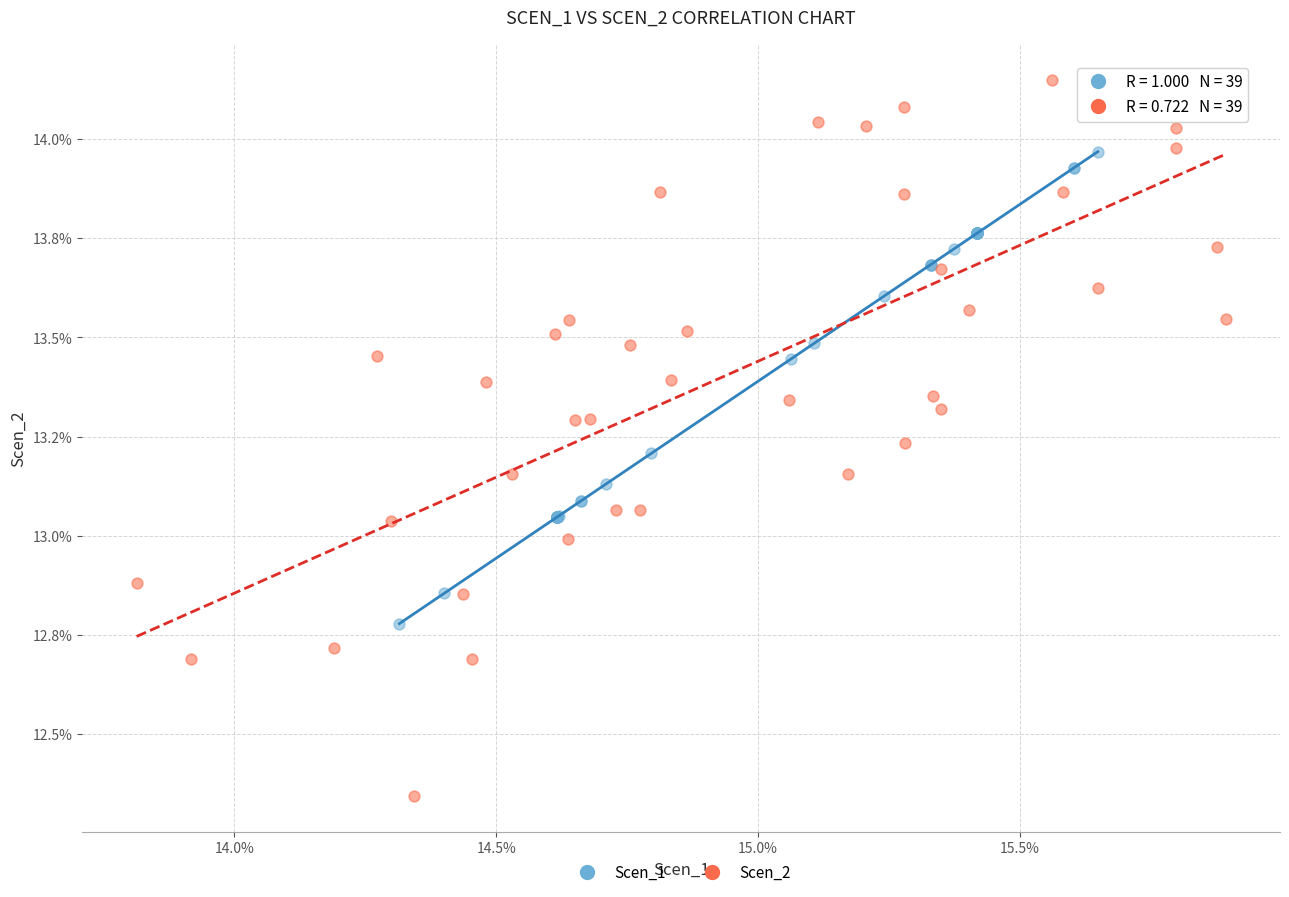

Which series contains the lowest Y value?

Scen_2